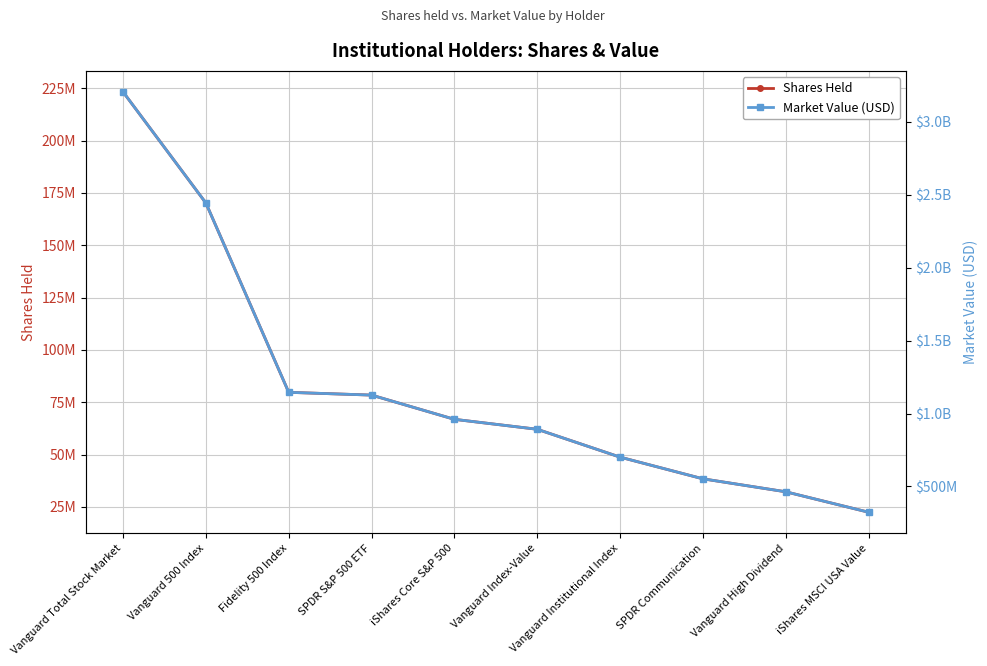

How many categories are shown in the chart?

10